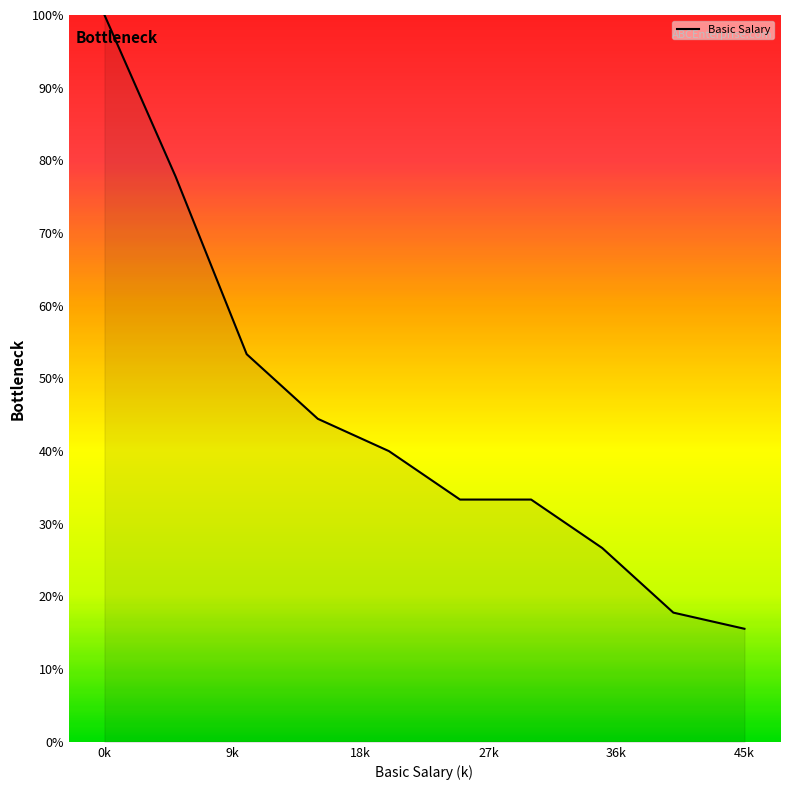

What is the maximum value shown in the chart?

100.0